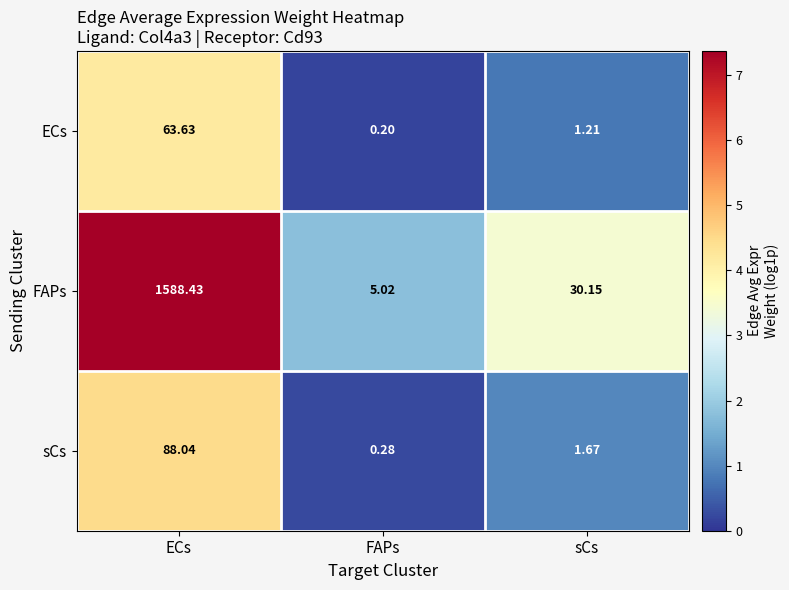

Which series has the widest spread of values?

FAPs